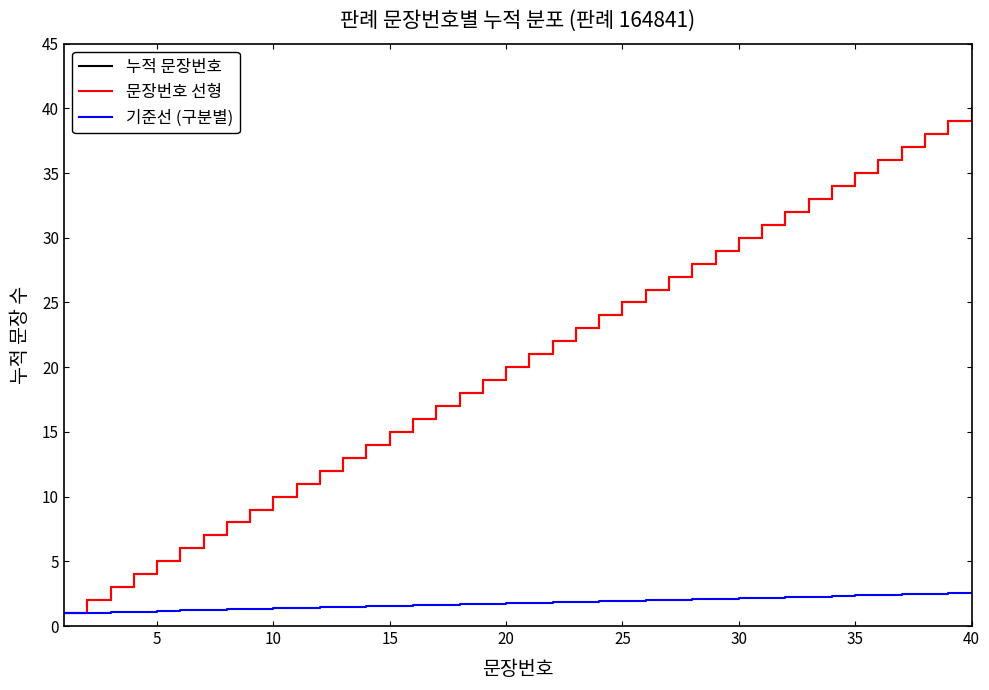

What is the difference between the maximum and second lowest values in the 기준선 (구분별) series?

1.5